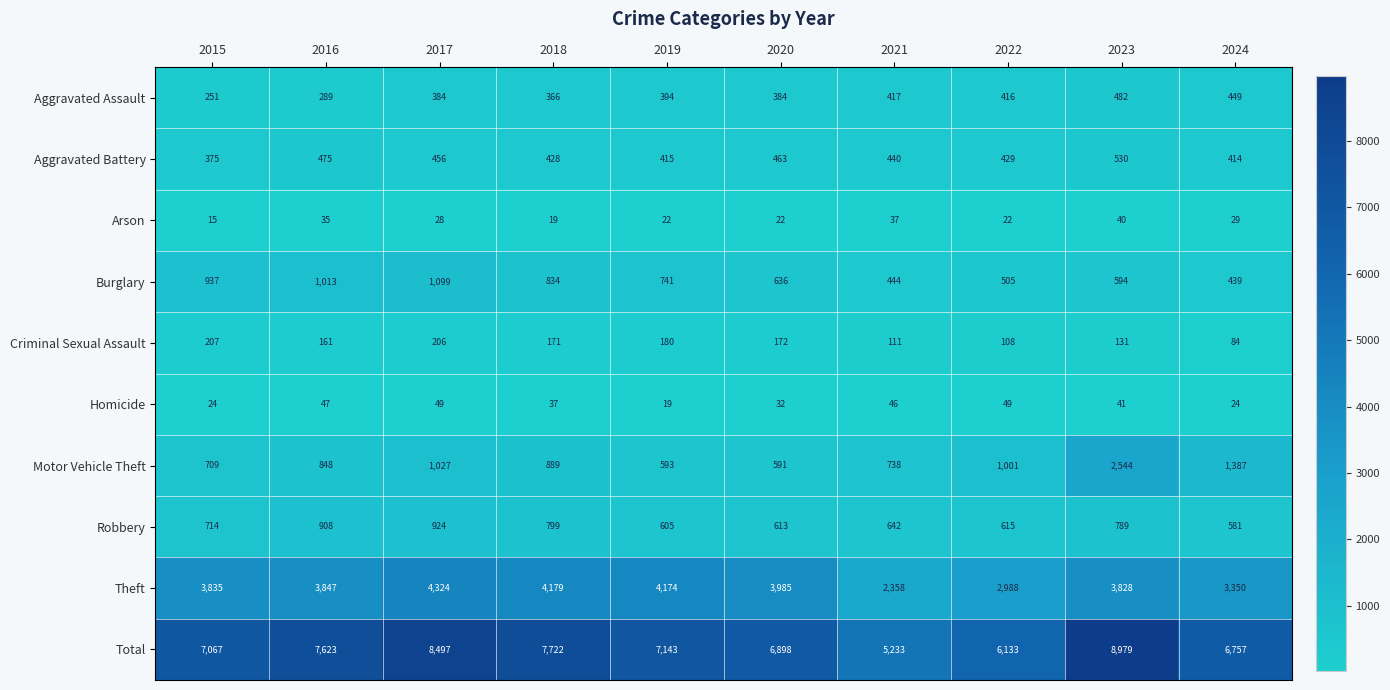

At how many categories does at least one series exceed 4390?

10